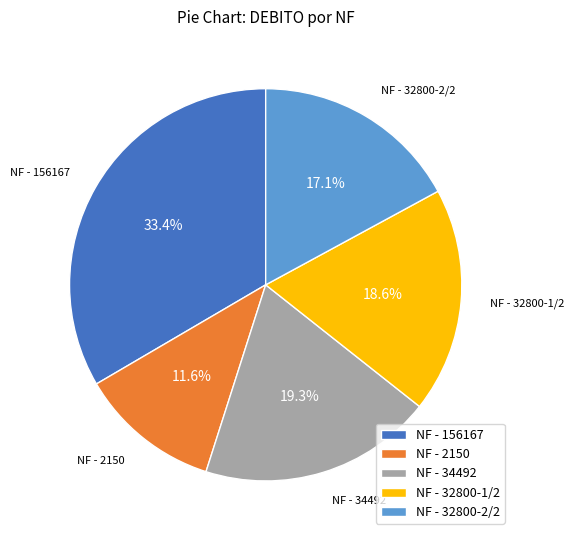

To the nearest percent, what is the difference between the largest and smallest slice percentages?

22%